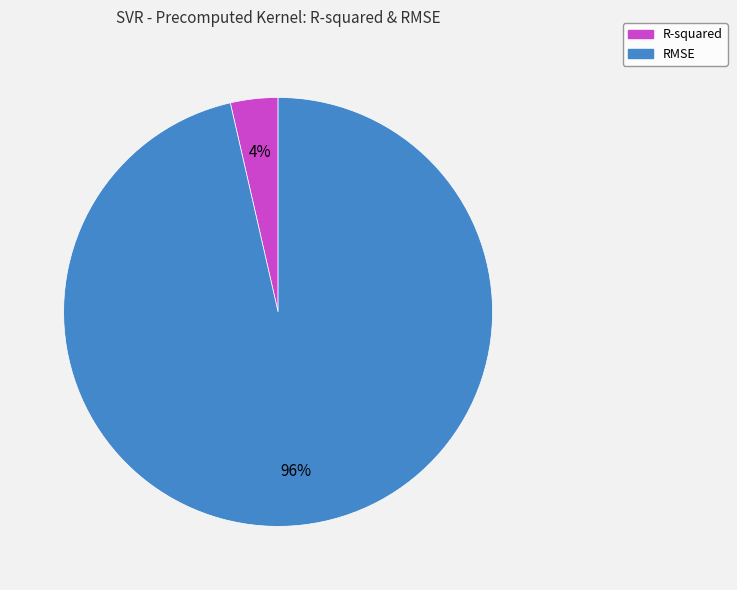

To the nearest percent, what percentage of the pie is R-squared?

4%